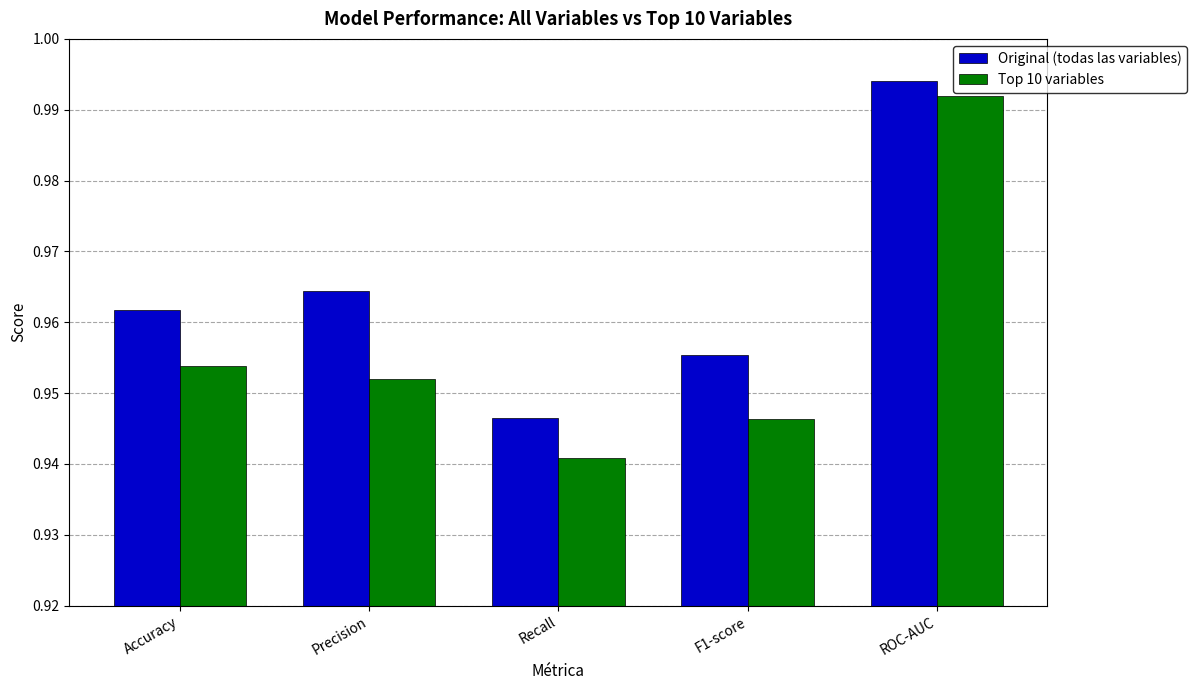

What is the sum of the Original (todas las variables) values at F1-score and Precision?

1.9